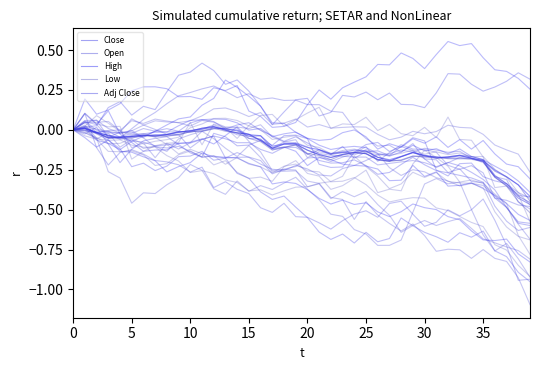

What is the label of the 19th point from the right?

21